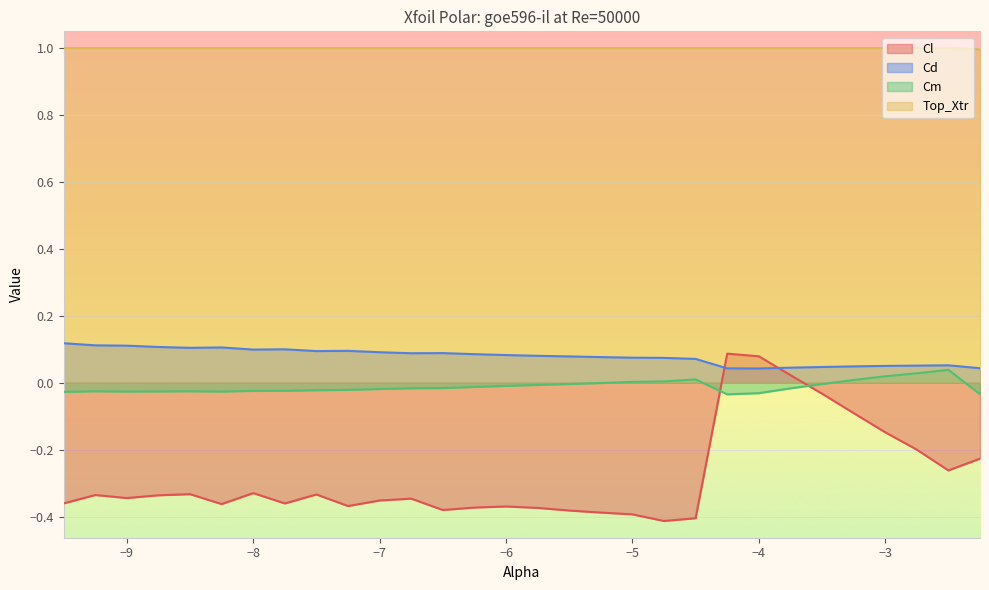

In Cl, how many points are lower than both neighbors (excluding endpoints)?

7